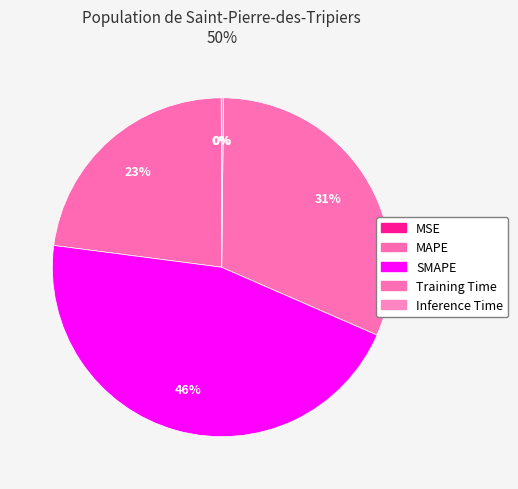

Does Inference Time account for over 50% of the chart?

No